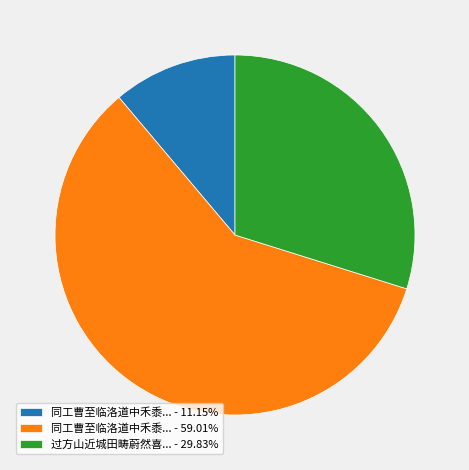

Approximately how many times larger is the value at 过方山近城田畴蔚然喜... - 29.83% compared to 同工曹至临洛道中禾黍... - 59.01%?

0.5